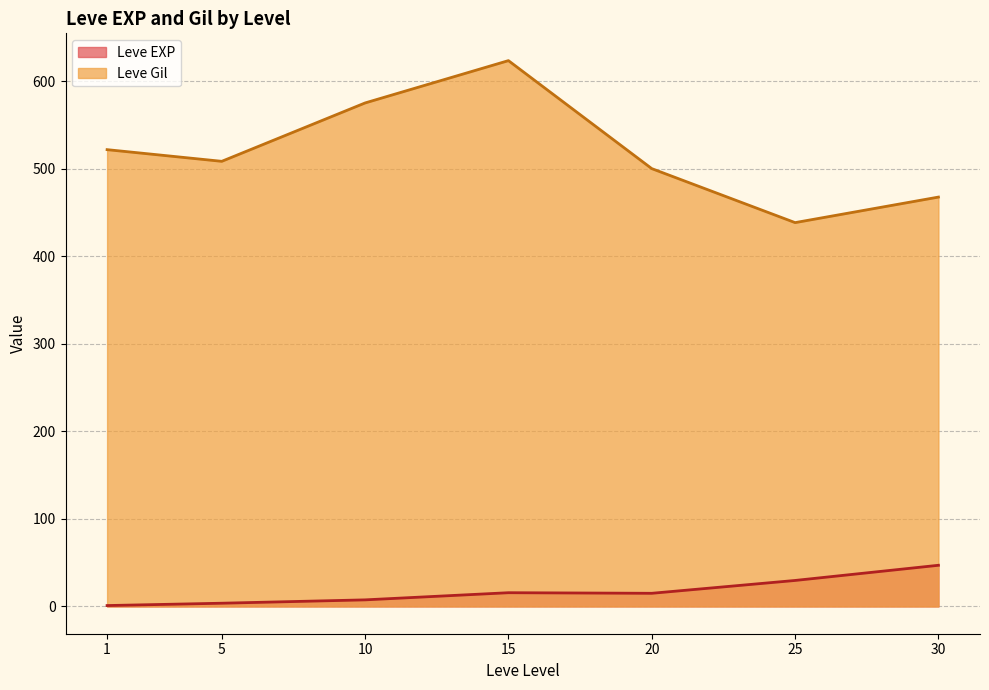

Rank the series at 1 from lowest to highest value.

Leve EXP, Leve Gil